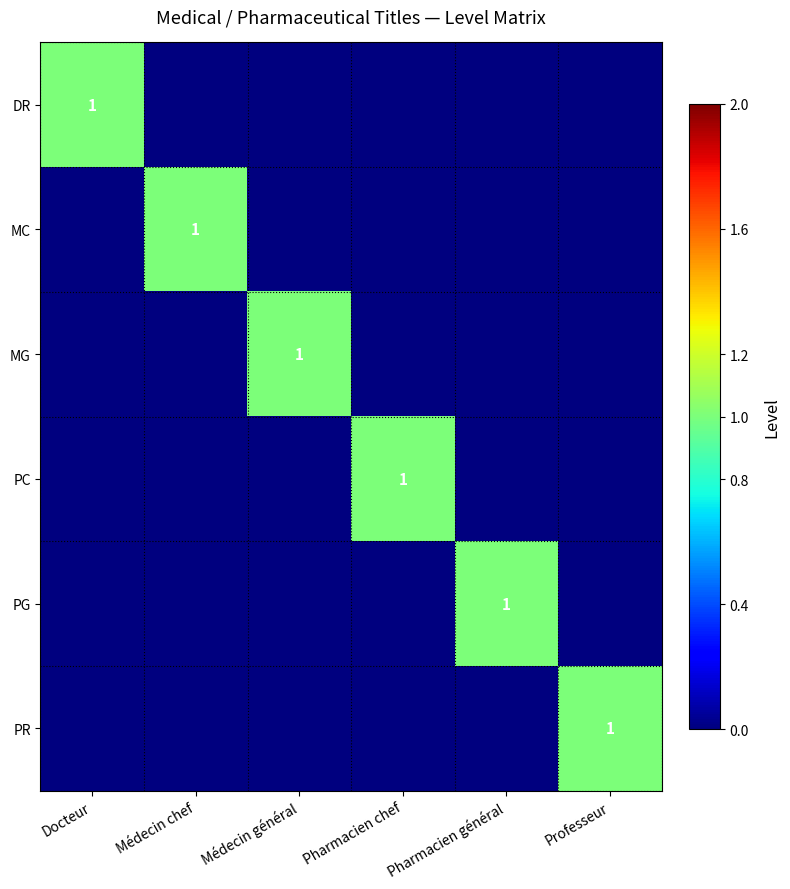

At which category does the chart reach its minimum across all series?

Médecin chef